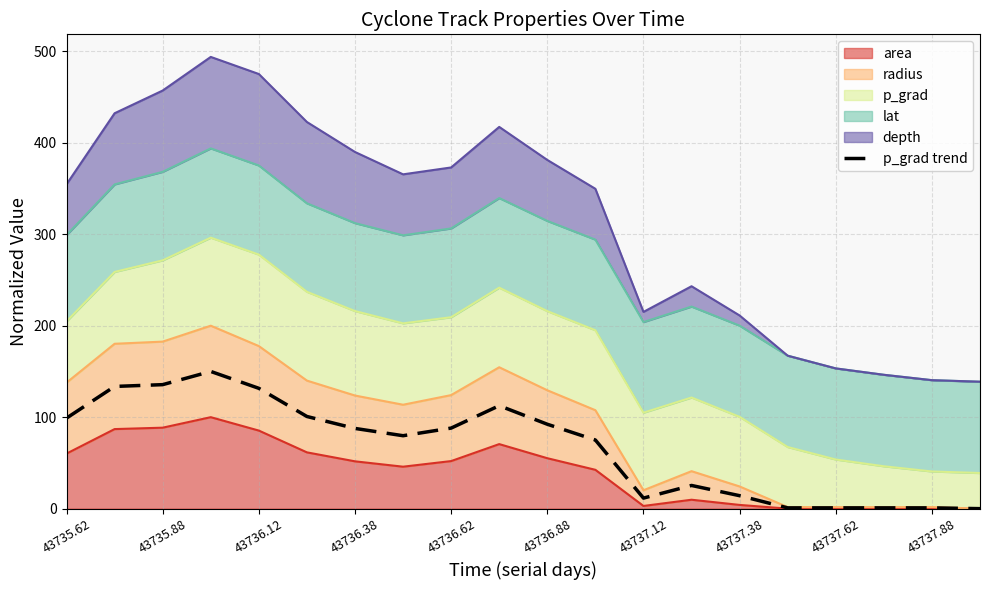

What is the ratio of the value at 14 to the value at 43737.38?

0.2